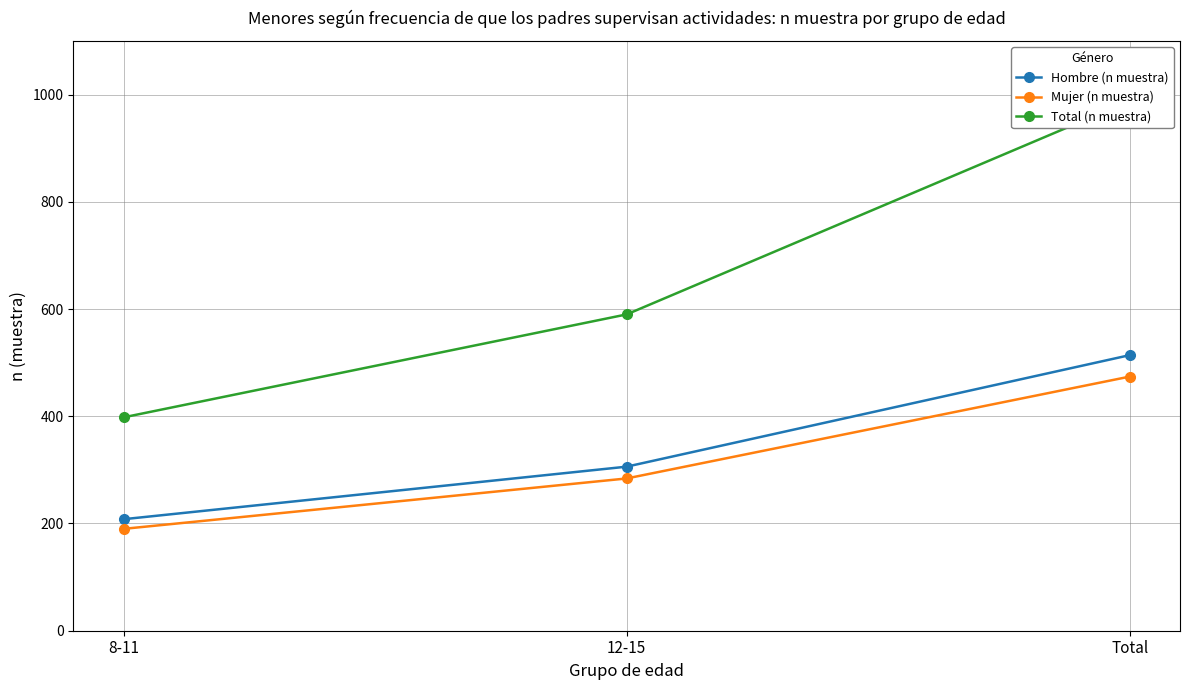

At which label does Hombre (n muestra) first exceed 306?

Total